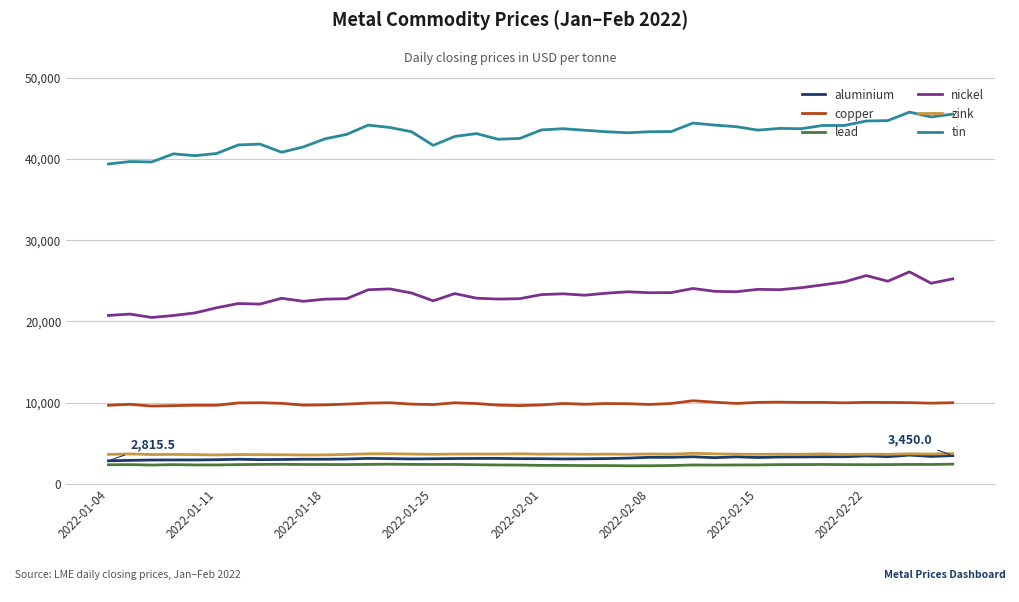

True or false: nickel has more than 1 points higher than both neighbors.

True